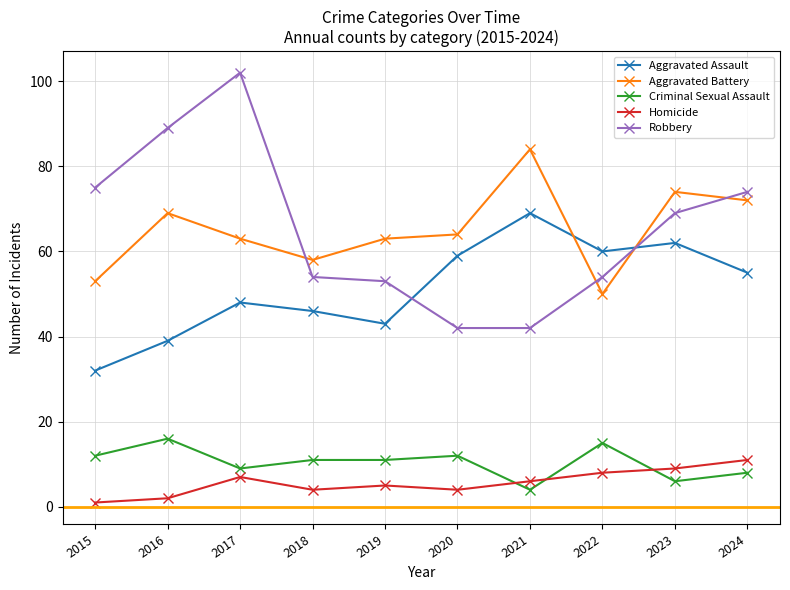

What is the minimum value for Aggravated Assault?

32